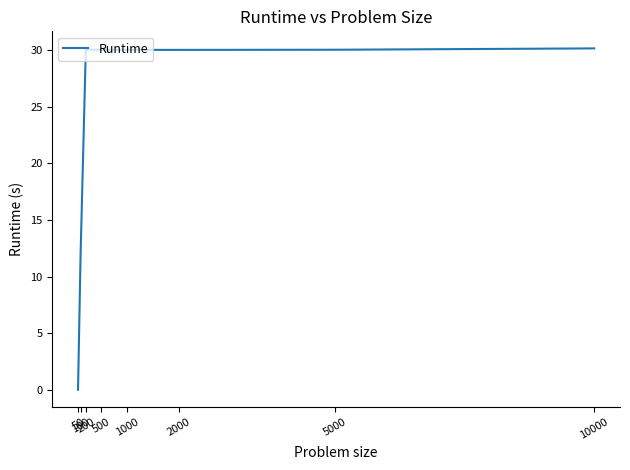

What is the difference between the maximum and minimum values?

30.1